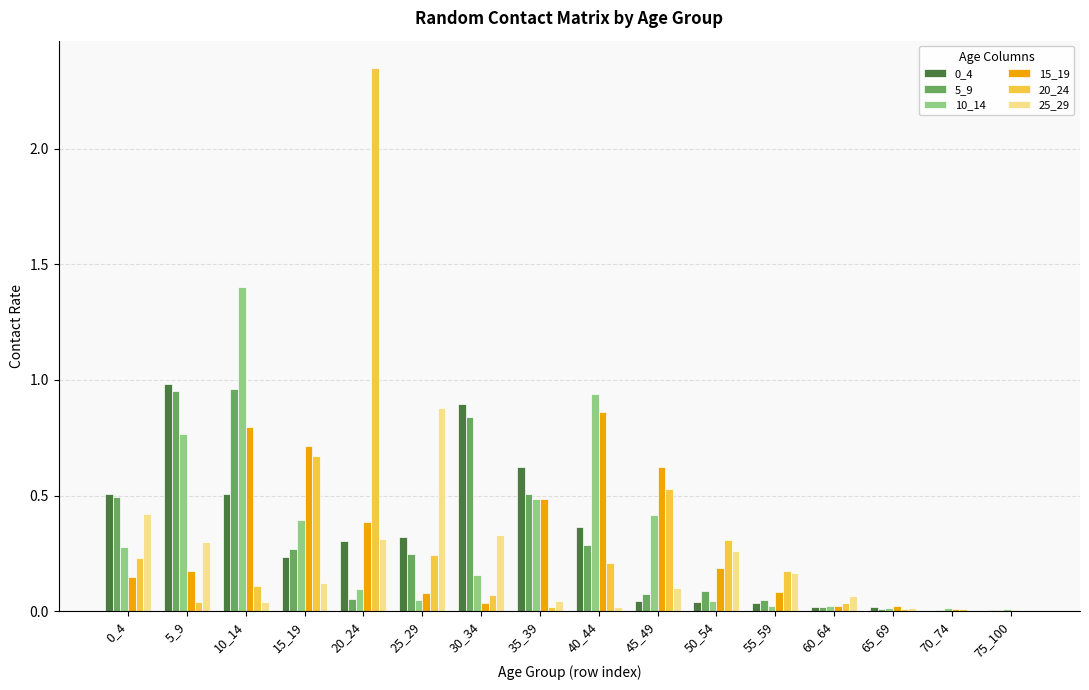

True or false: 10_14 has a value of 0.6 at 45_49.

False